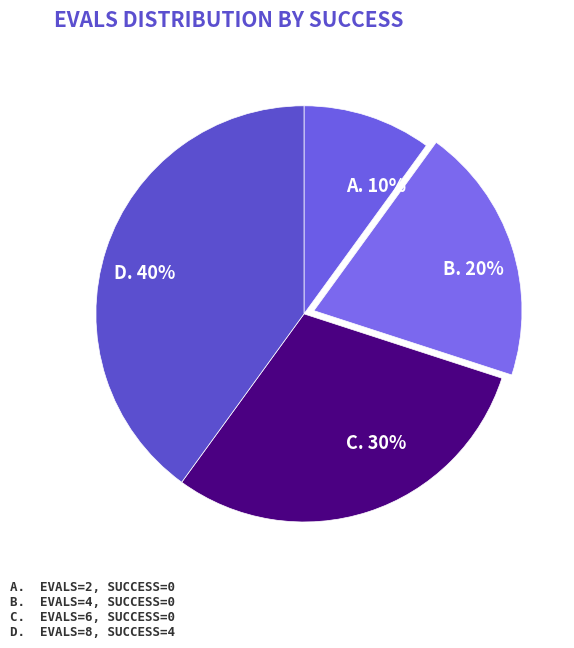

Rank the categories by value from lowest to highest.

evals=2 (success=0), evals=4 (success=0), evals=6 (success=0), evals=8 (success=4)